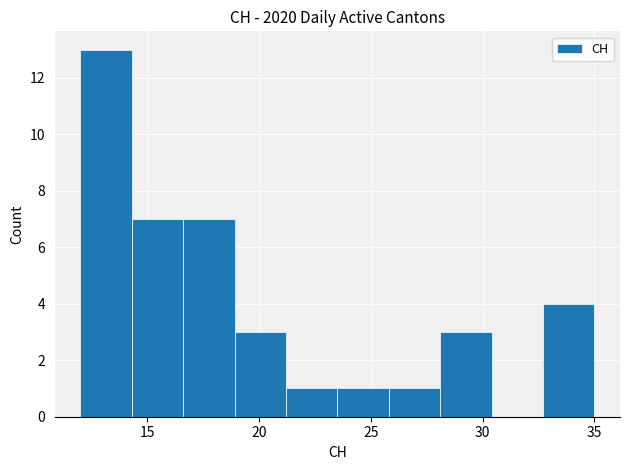

Reading left to right, transcribe this chart: for each bar, give the range it covers on the x-axis and its height. Neither the bar edges nor the heights are printed on the chart, so give them approximately, as read against the axes.

12.0 to 14.3: 13
14.3 to 16.6: 7
16.6 to 18.9: 7
18.9 to 21.2: 3
21.2 to 23.5: 1
23.5 to 25.8: 1
25.8 to 28.1: 1
28.1 to 30.4: 3
30.4 to 32.7: 0
32.7 to 35.0: 4